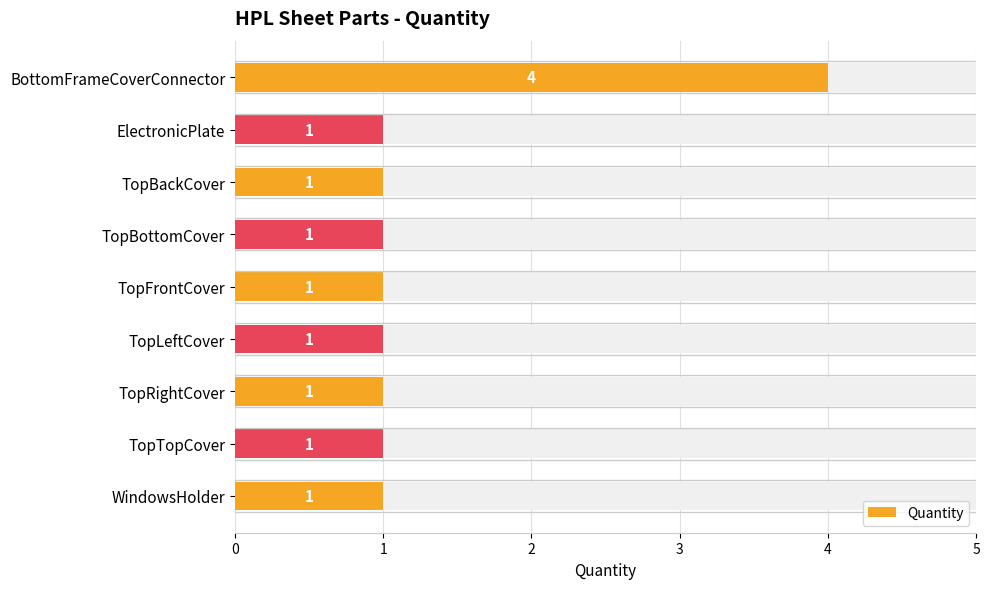

What is the value of the 4th bar from the left?

1